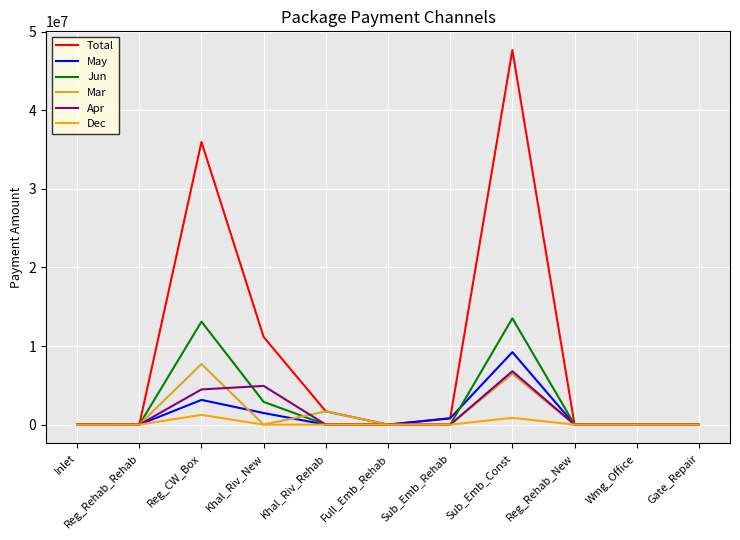

What is the average value of the May series?

1332331.8